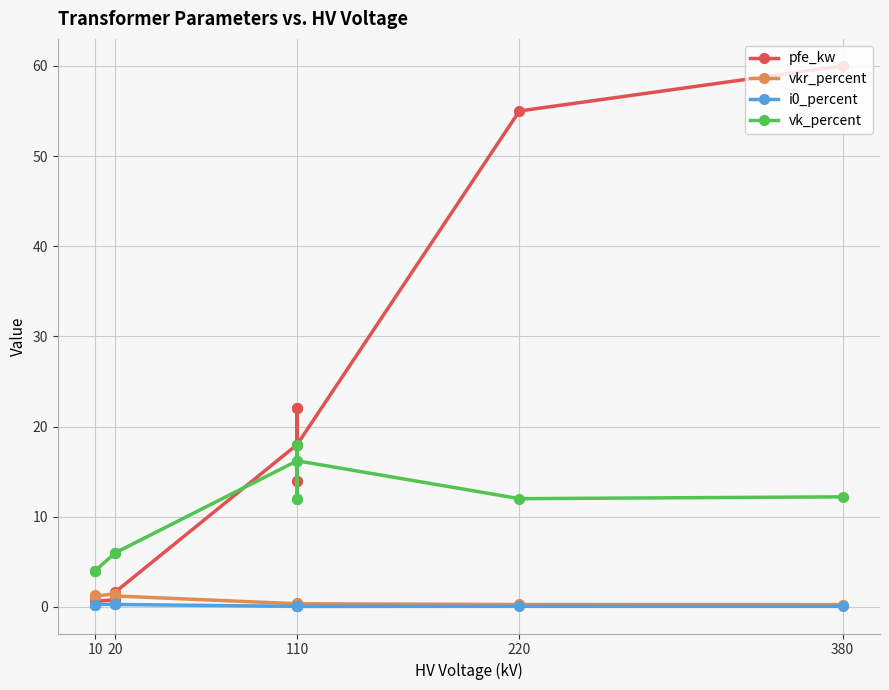

How many lines are shown in the chart?

4